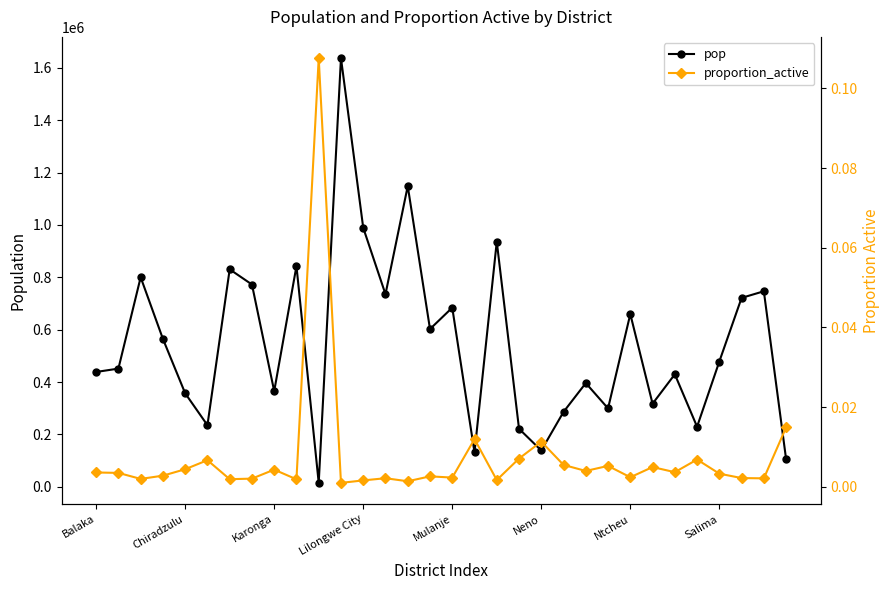

The value of pop at Mulanje is 1210192. True or false?

False